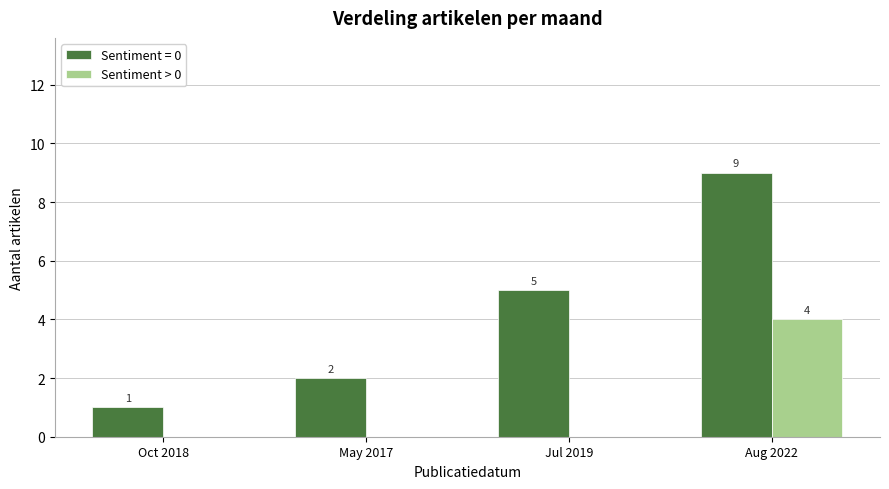

How many data points does each series have?

4